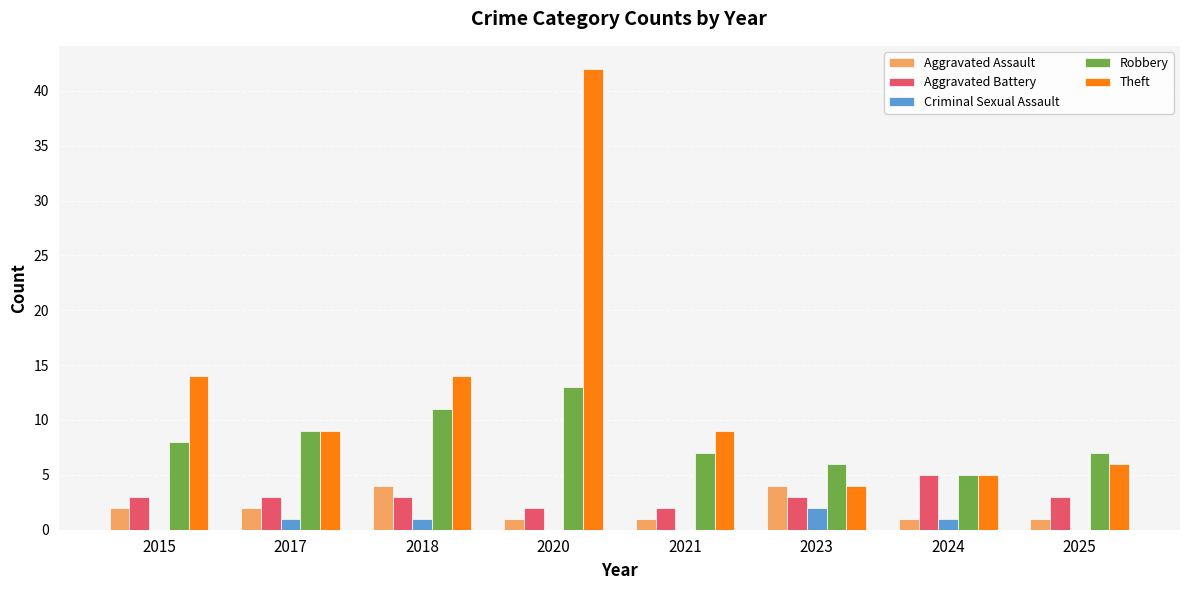

What is the approximate value of Robbery at 2020?

13